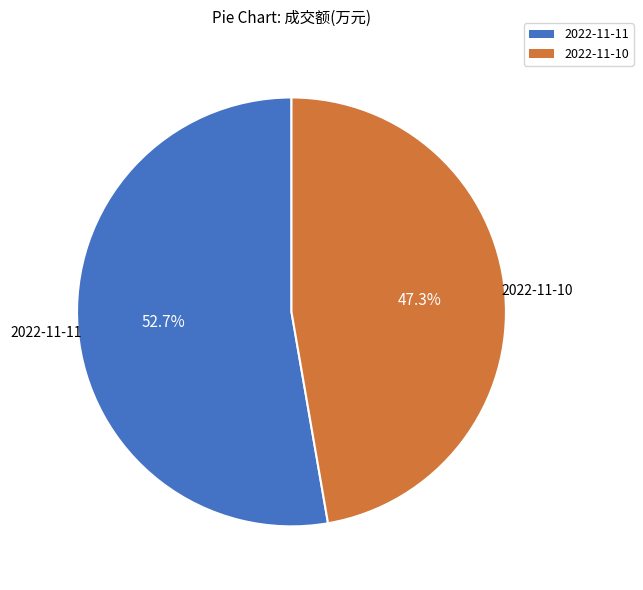

Between 2022-11-11 and 2022-11-10, which is larger?

2022-11-11